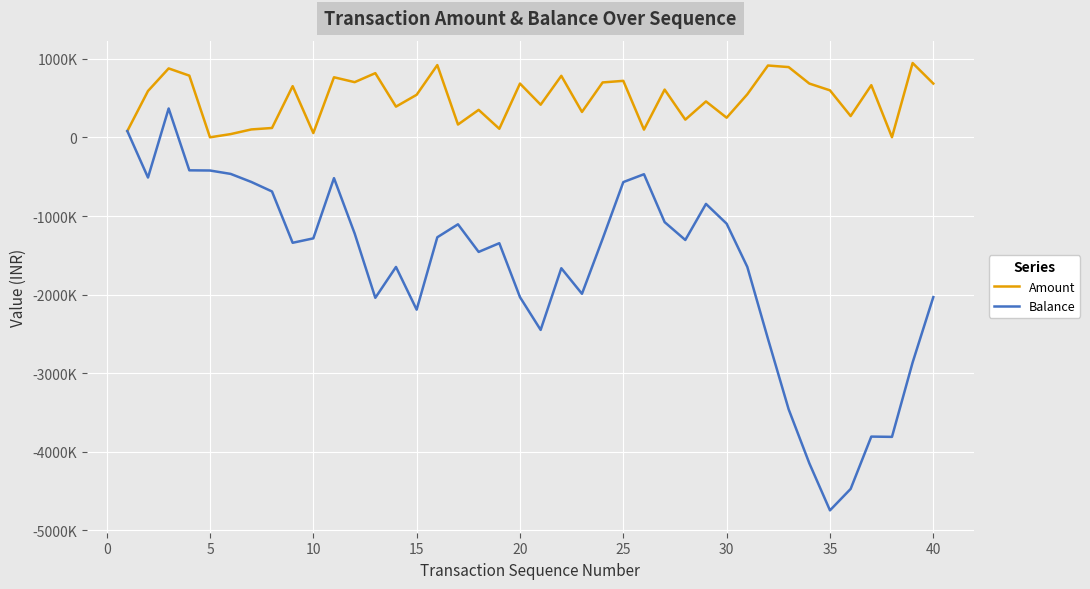

Does the chart display data point markers on the line(s)?

No